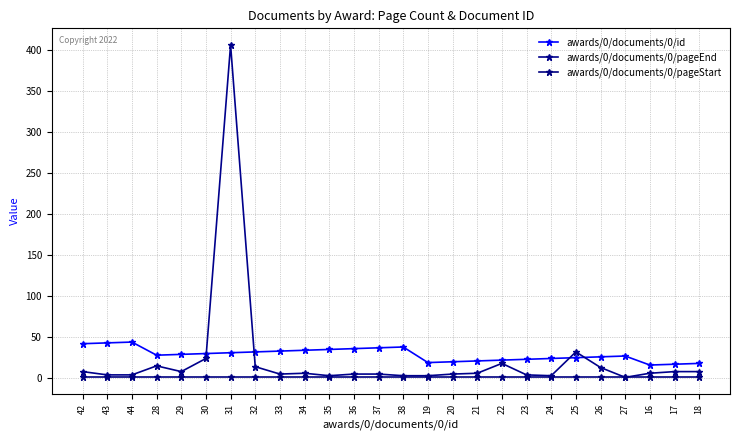

Which series has the largest total across all categories?

awards/0/documents/0/id